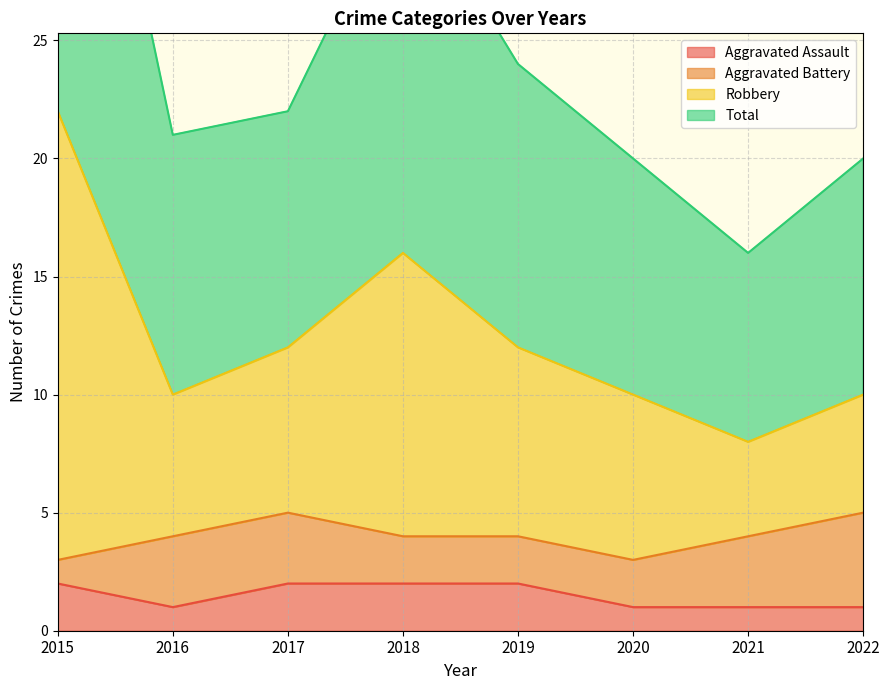

True or false: Aggravated Assault and Total cross at least once.

False